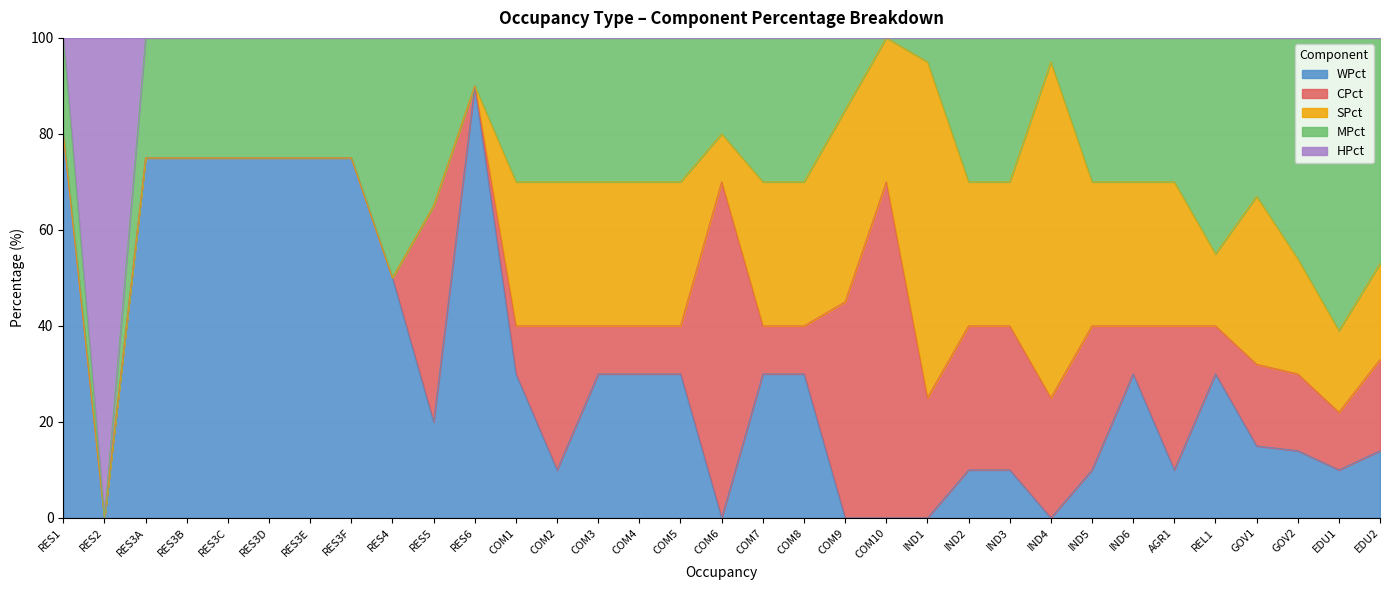

Which has a higher value, AGR1 or GOV2?

GOV2